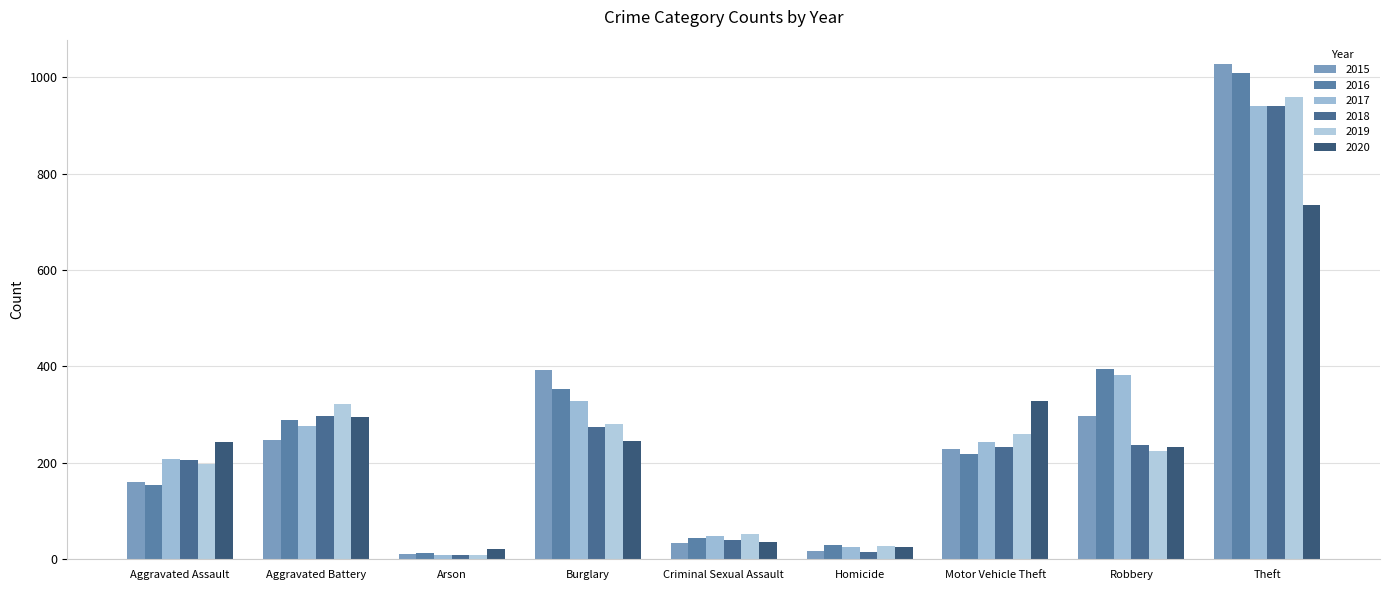

What is the label of the 3rd bar from the right?

Motor Vehicle Theft